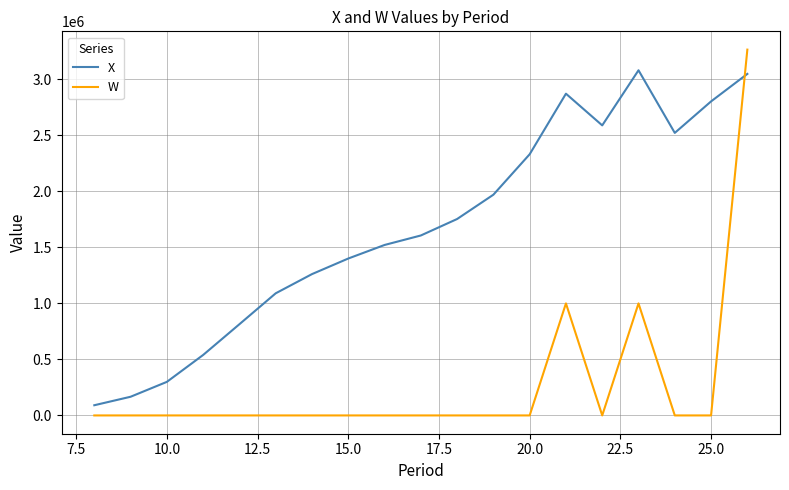

How many lines are shown in the chart?

2